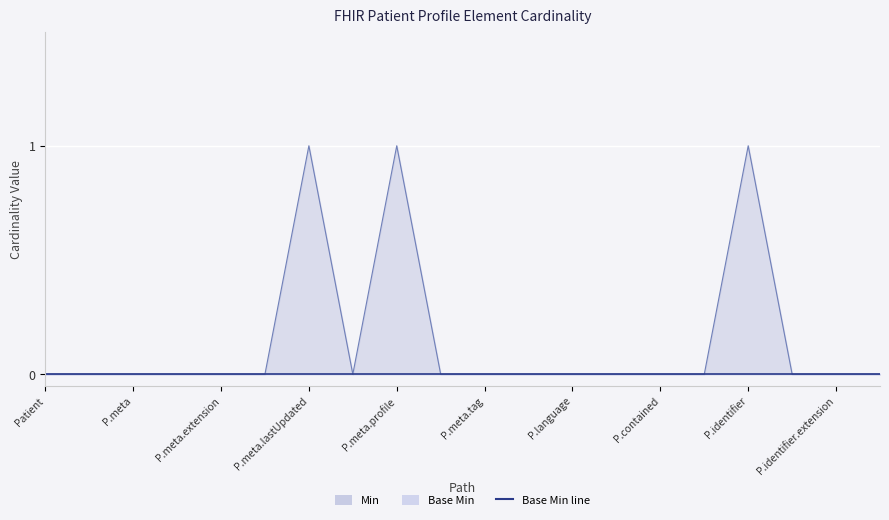

Which category has the highest value across all series?

P.meta.lastUpdated